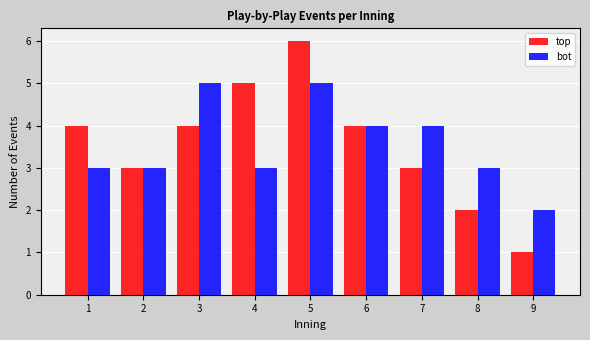

Reading left to right, list all the values displayed in this chart.

top: 1=4	2=3	3=4	4=5	5=6	6=4	7=3	8=2	9=1
bot: 1=3	2=3	3=5	4=3	5=5	6=4	7=4	8=3	9=2